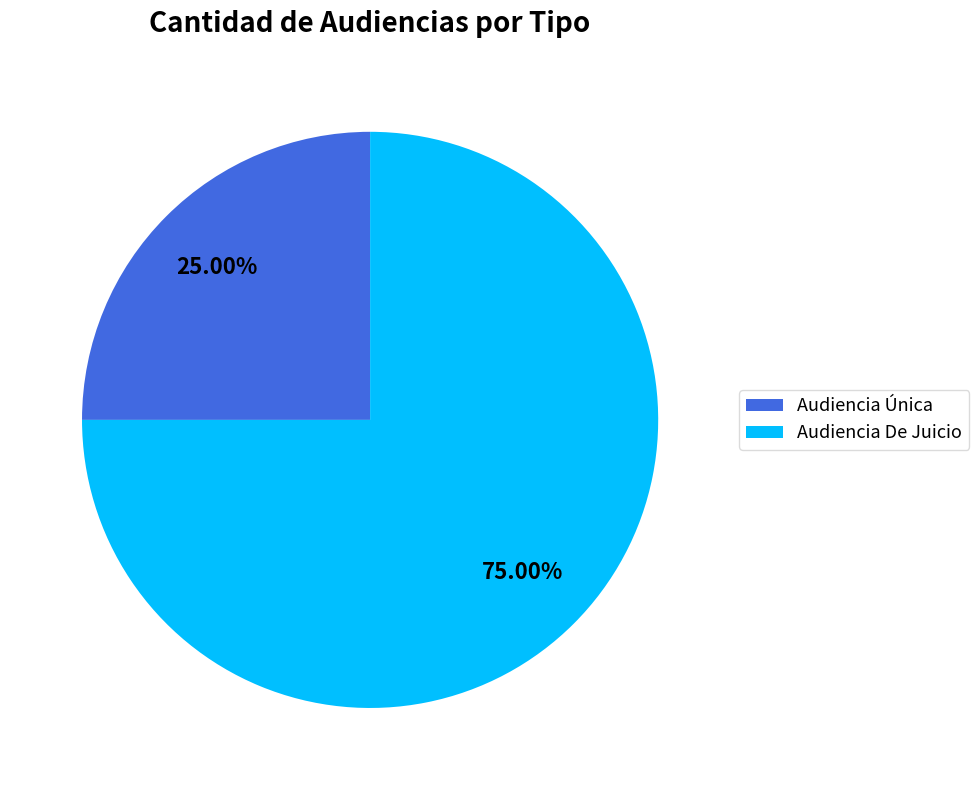

How many slices are in this pie chart?

2